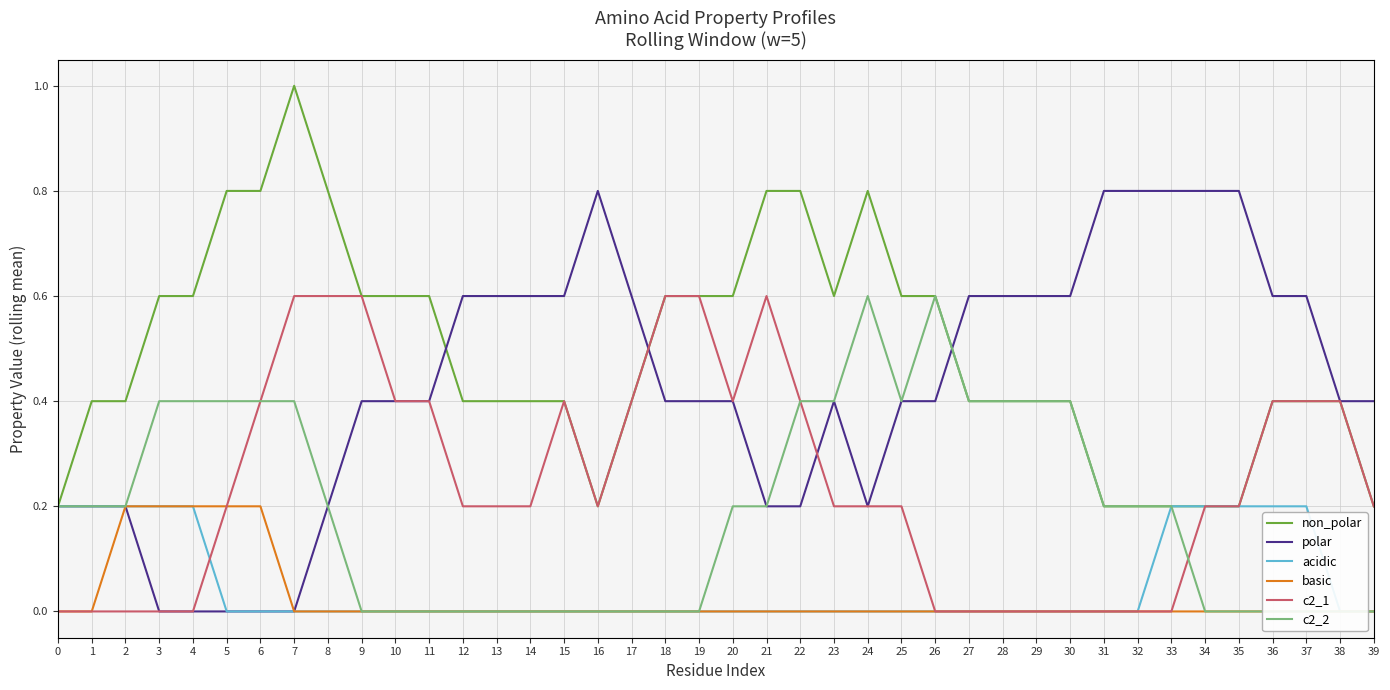

What is the difference between the maximum and minimum values in the basic series?

0.2